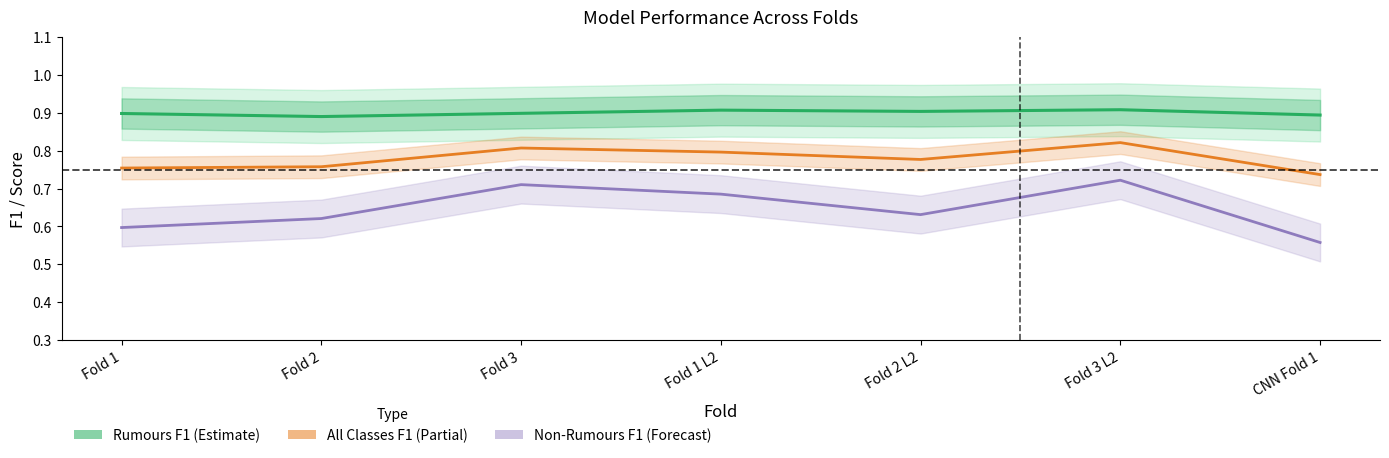

Is this an area chart (filled region under the line)?

No